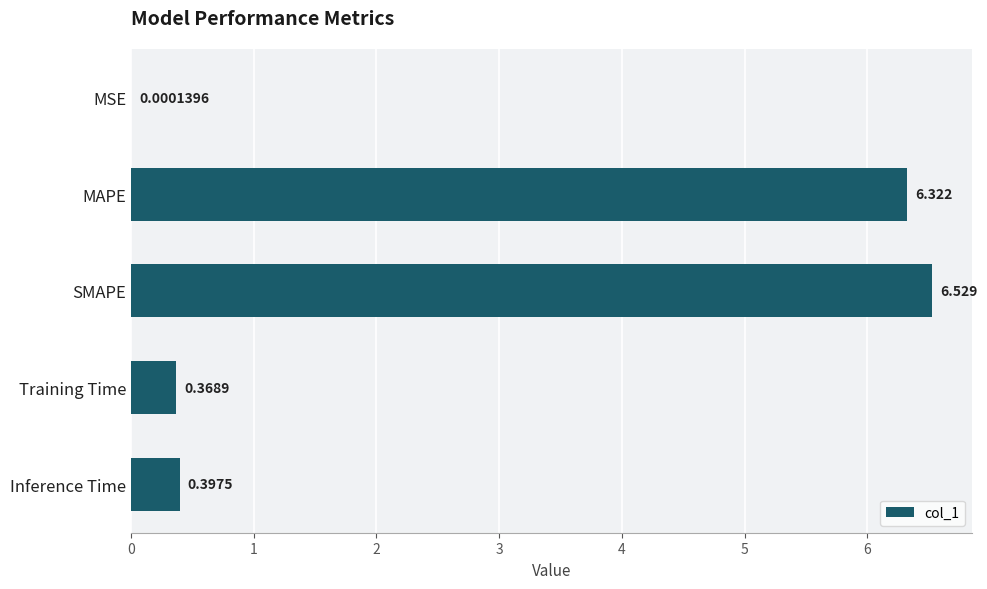

Which has a higher value, Training Time or SMAPE?

SMAPE